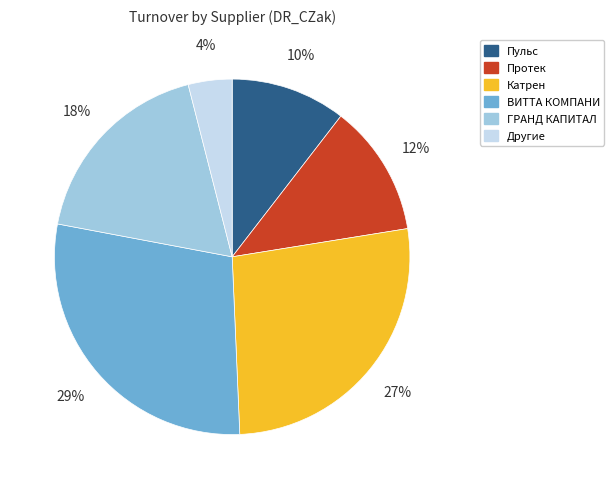

To the nearest percent, what is the difference between the largest and smallest slice percentages?

25%